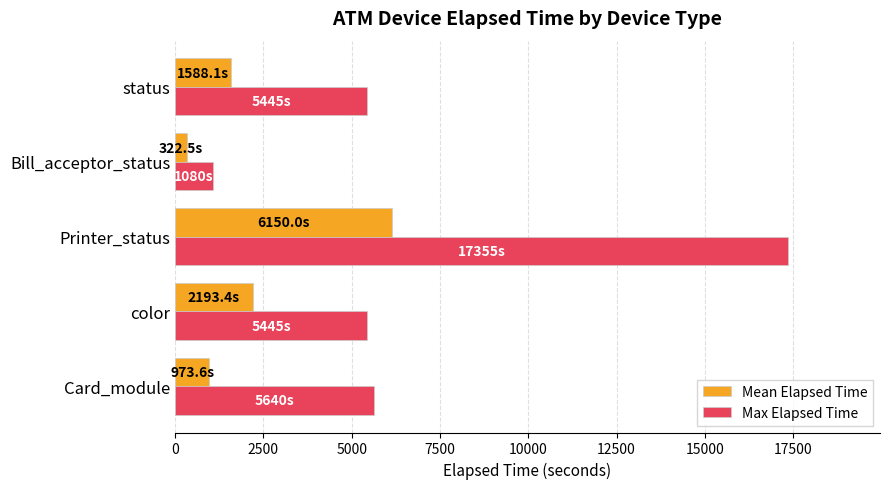

At which category is the sum across all series the highest?

Printer_status